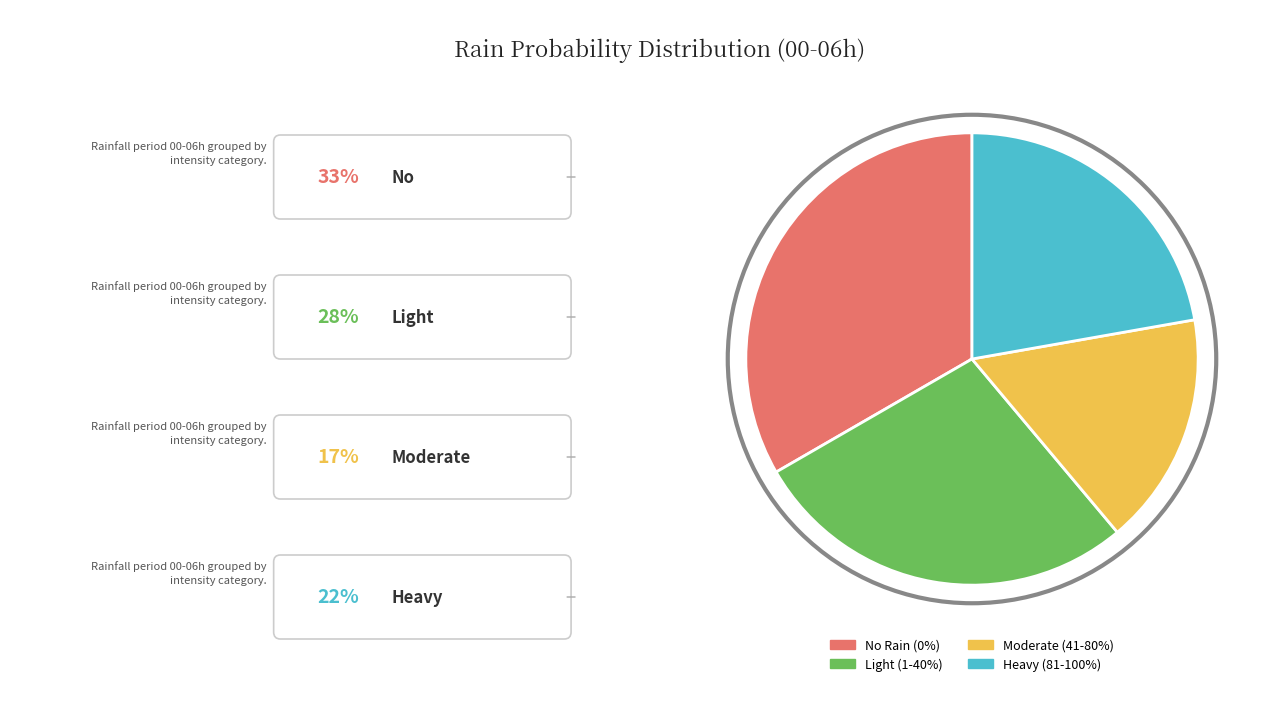

Does any single category account for the majority?

No